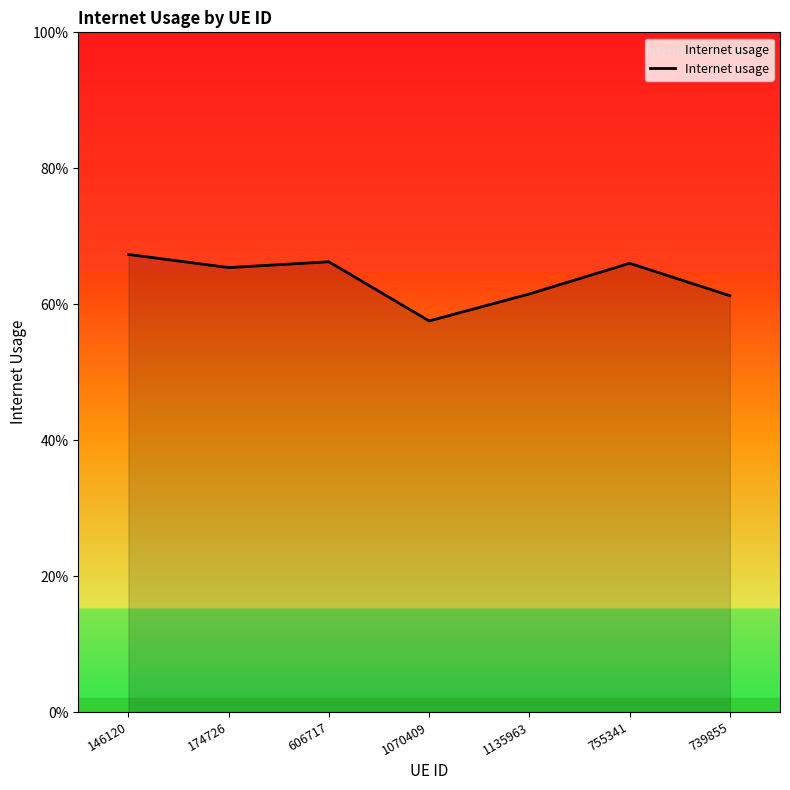

At which category does the chart reach its peak across all series?

146120